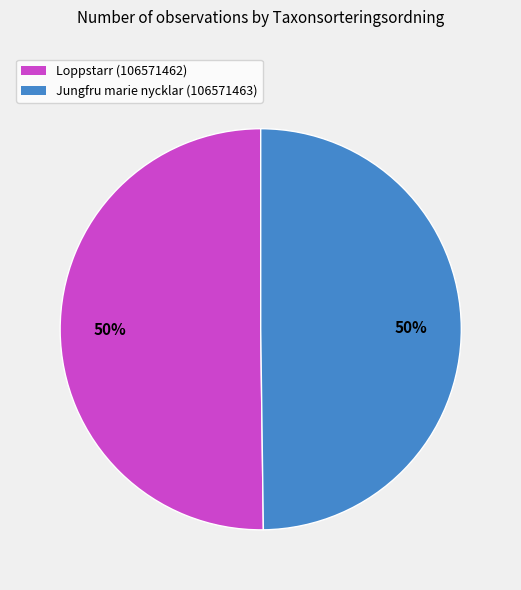

What percentage is the Loppstarr (106571462) slice, to the nearest percent?

50%